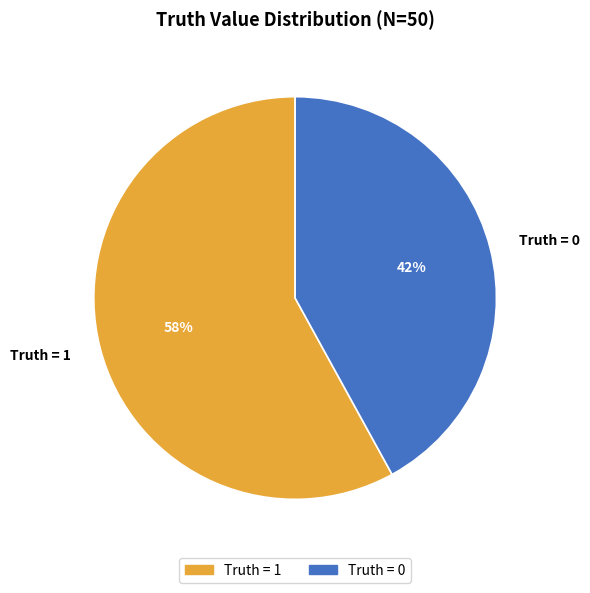

What percentage is the Truth = 1 slice, to the nearest percent?

58%